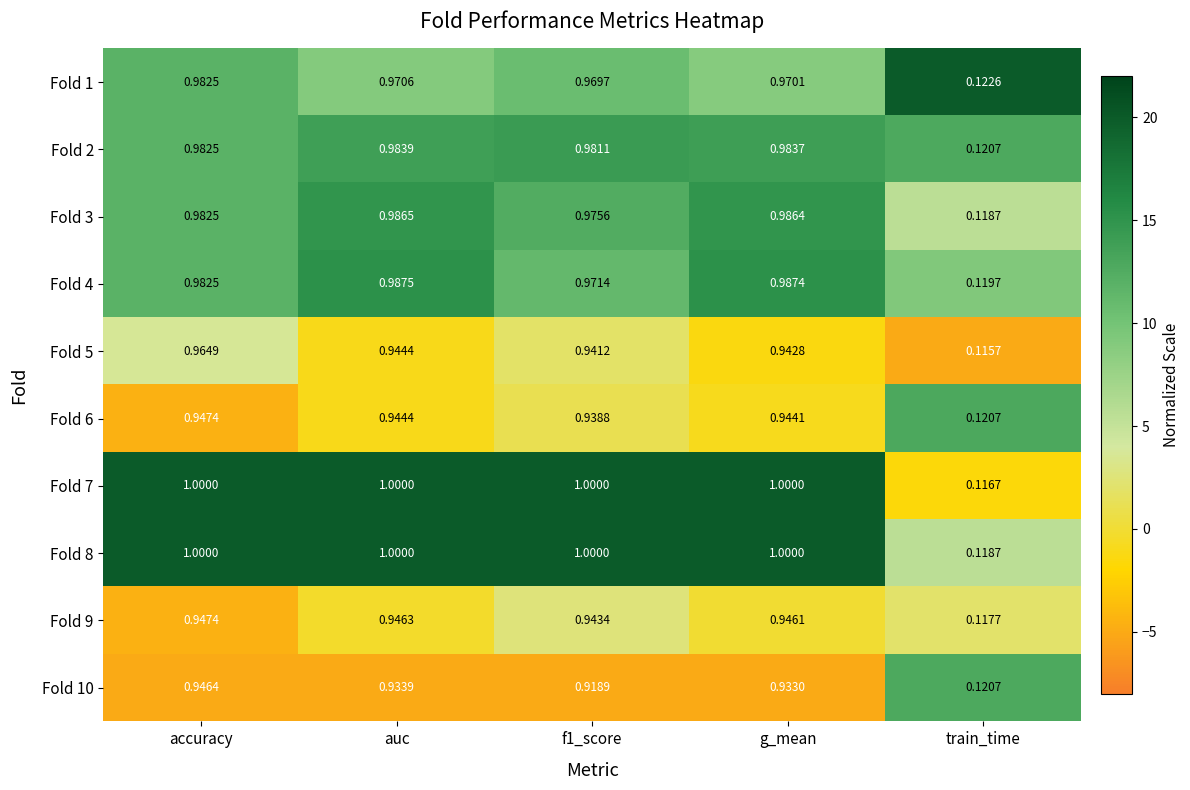

How many data points does each series have?

5